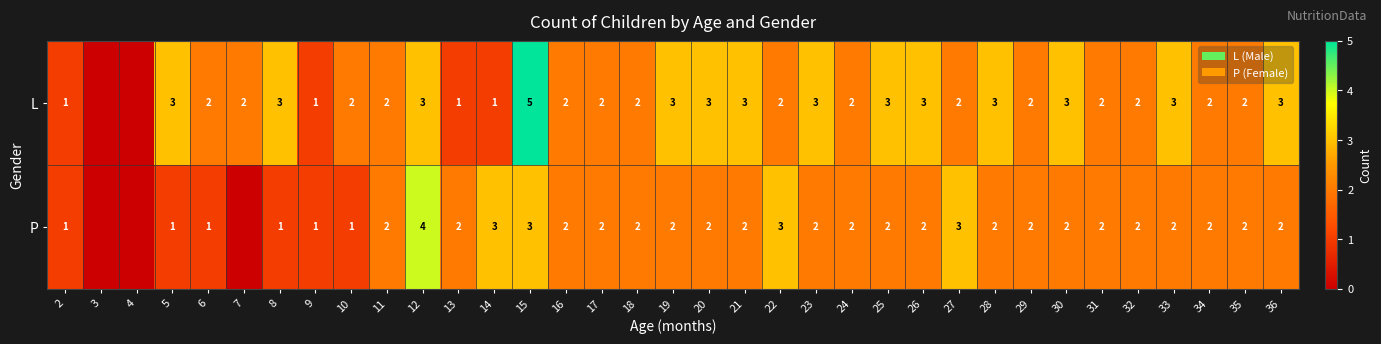

What is the total value across all series at 14?

4